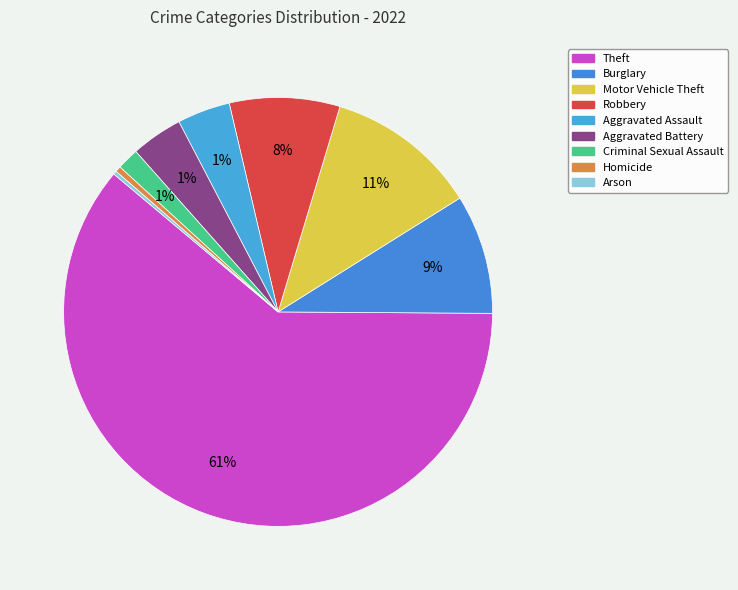

True or false: Robbery accounts for 8% of the total.

True